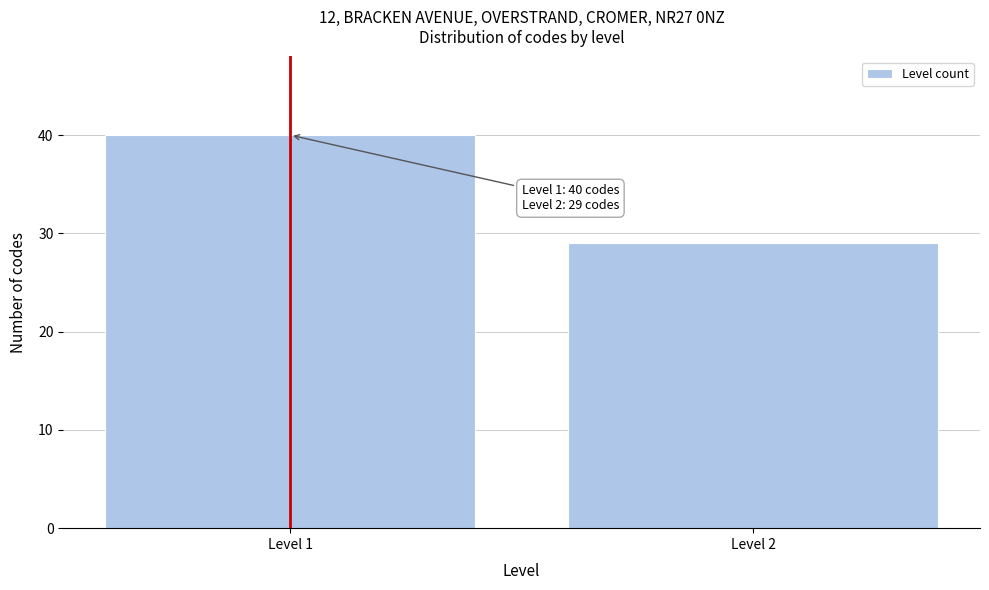

Reading left to right, what are all the values shown in this chart?

Level 1=40	Level 2=29